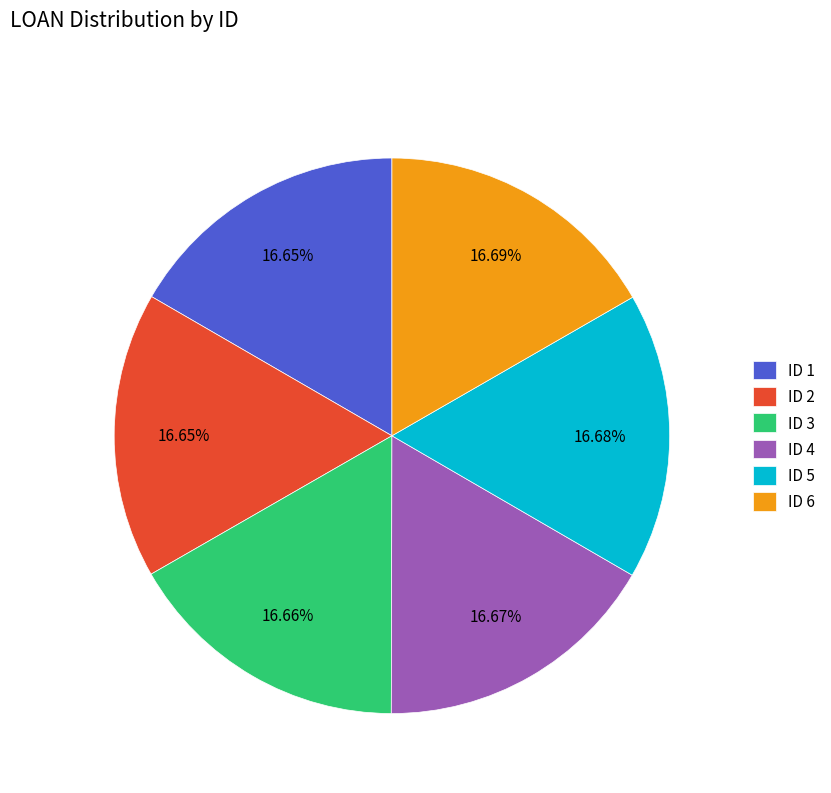

Is there any slice that represents more than half of the pie?

No